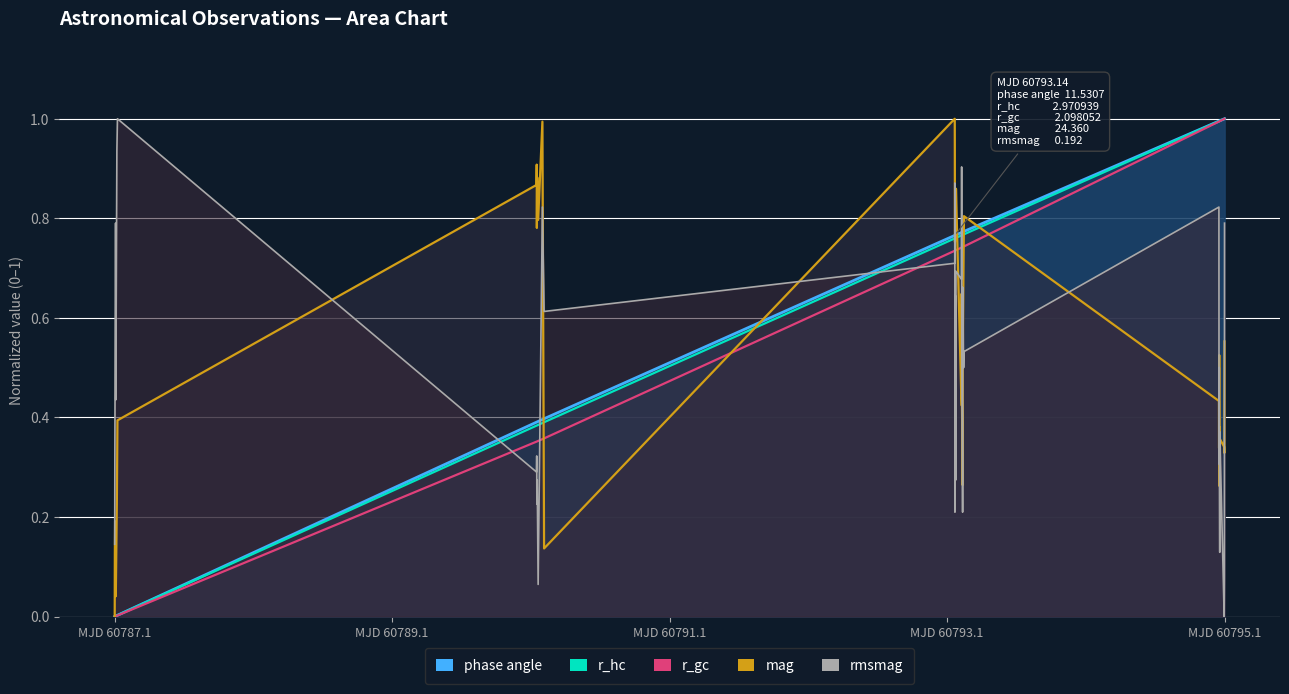

Is it true that rmsmag equals 0.3 at 10?

False